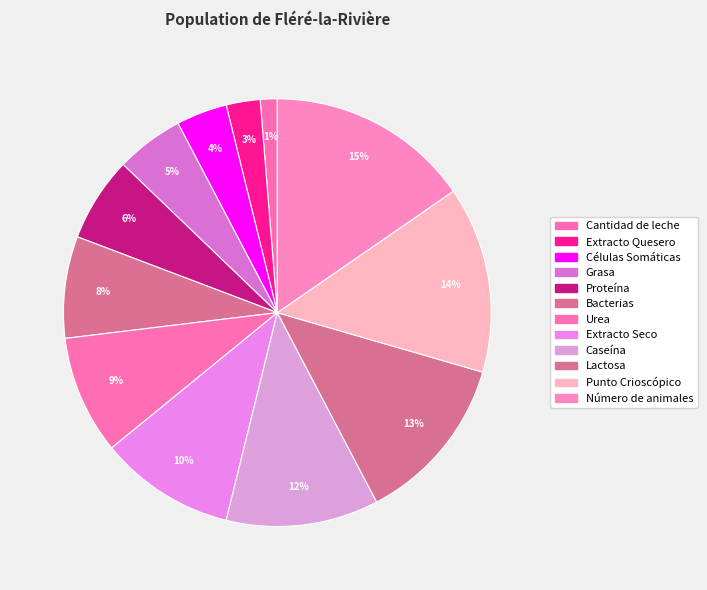

True or false: Cantidad de leche accounts for 11% of the total.

False